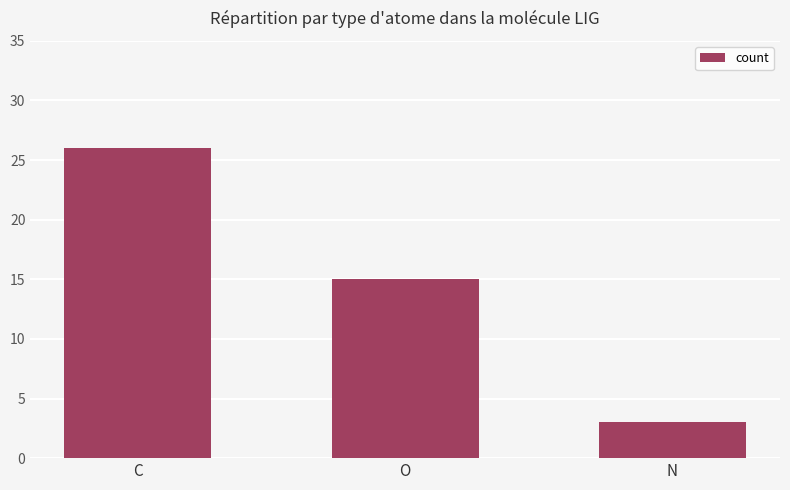

What is the average value?

15